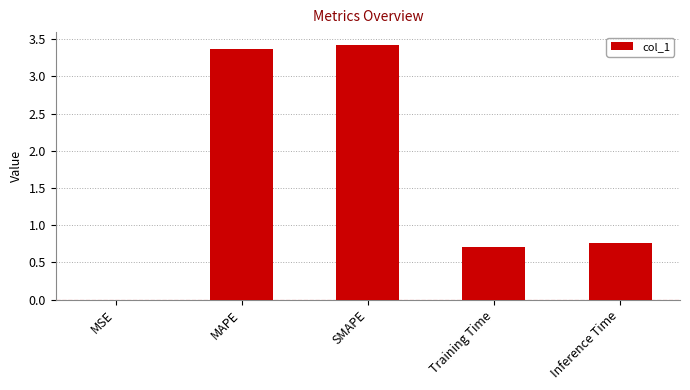

Where is the data nearest to the value 1?

Inference Time